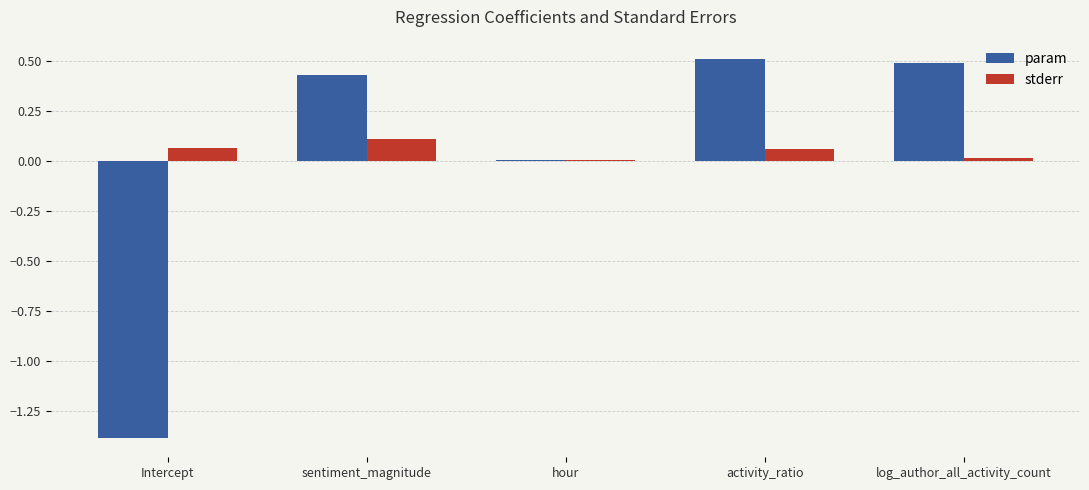

At which label does stderr reach its peak?

sentiment_magnitude